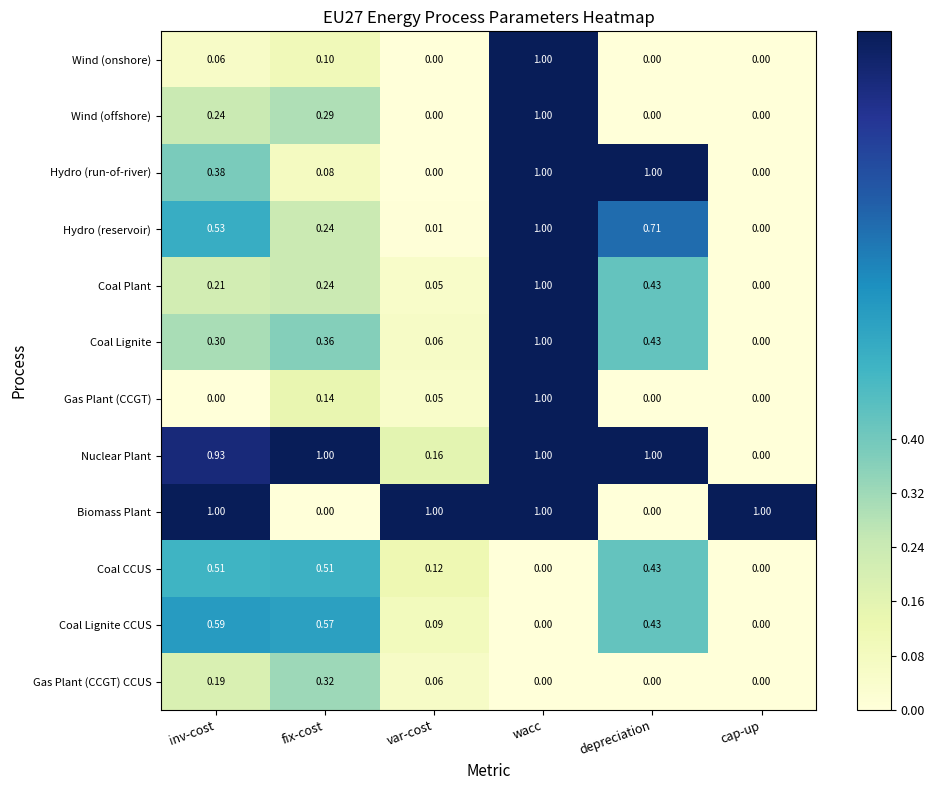

Is the value of Nuclear Plant at inv-cost greater than the value of Hydro (reservoir) at cap-up?

Yes